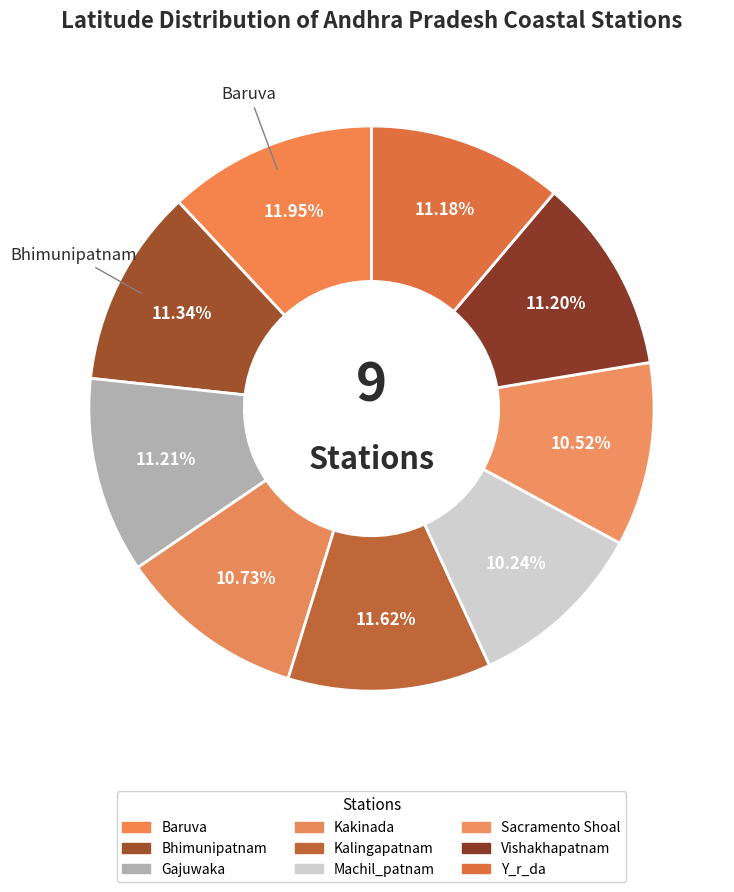

Is there any slice that represents more than half of the pie?

No